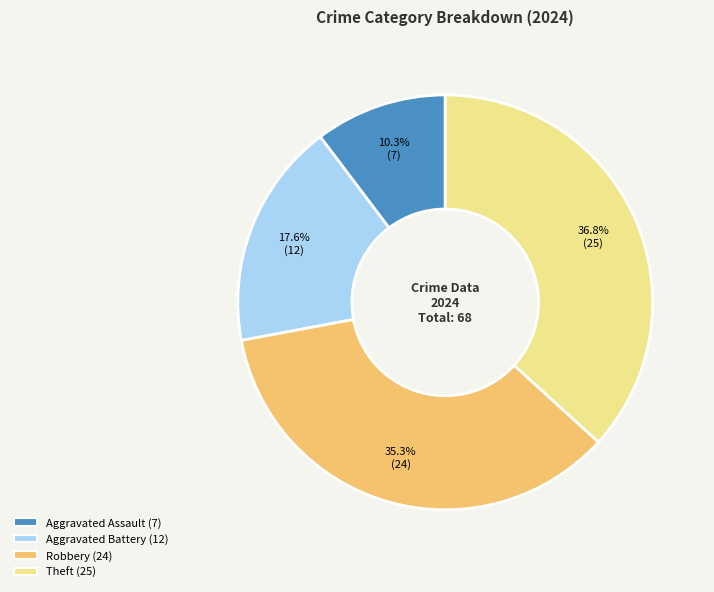

How many segments does this pie chart have?

4